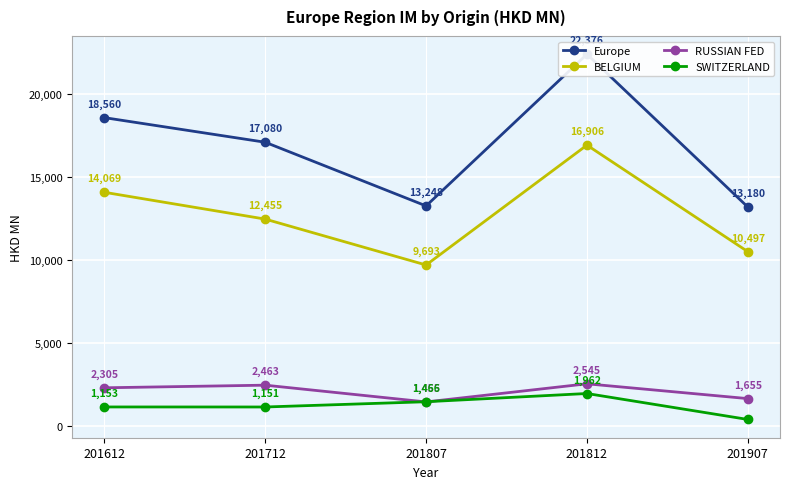

At which label does Europe first exceed 17079?

201612